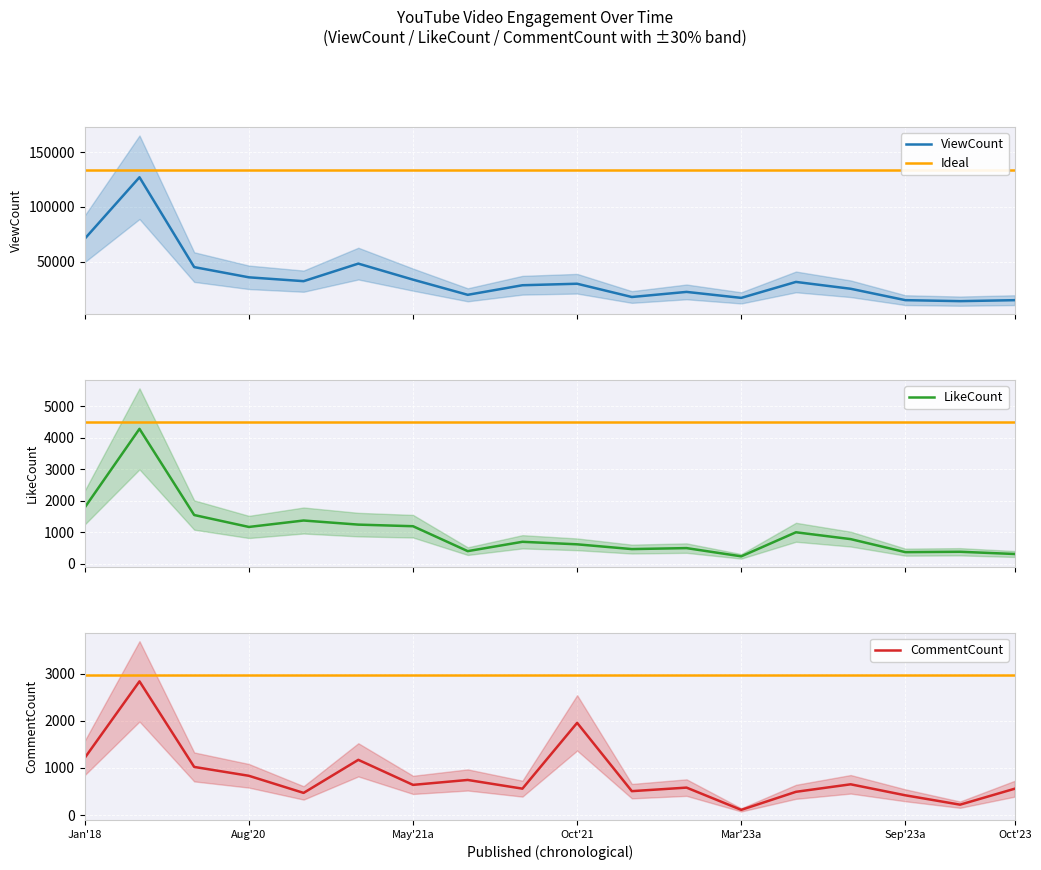

True or false: LikeCount and ViewCount intersect in this chart.

False